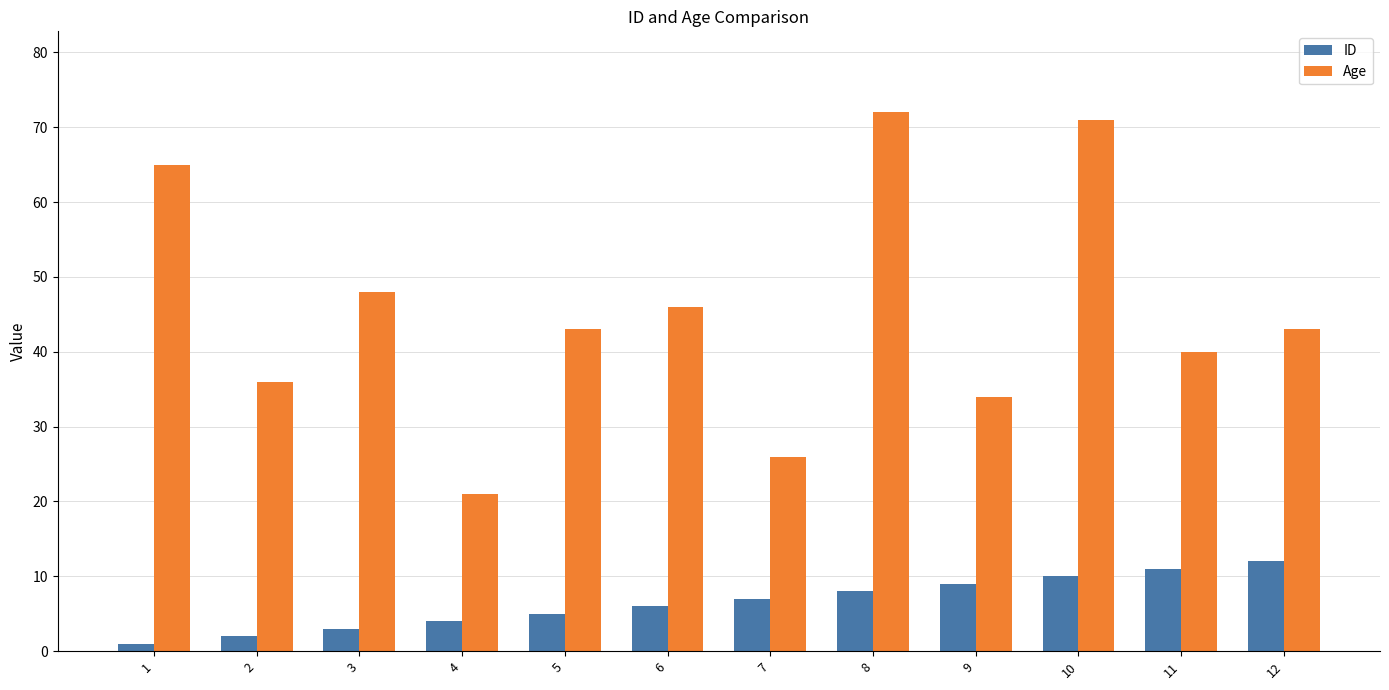

Which series has the largest range (max minus min)?

Age